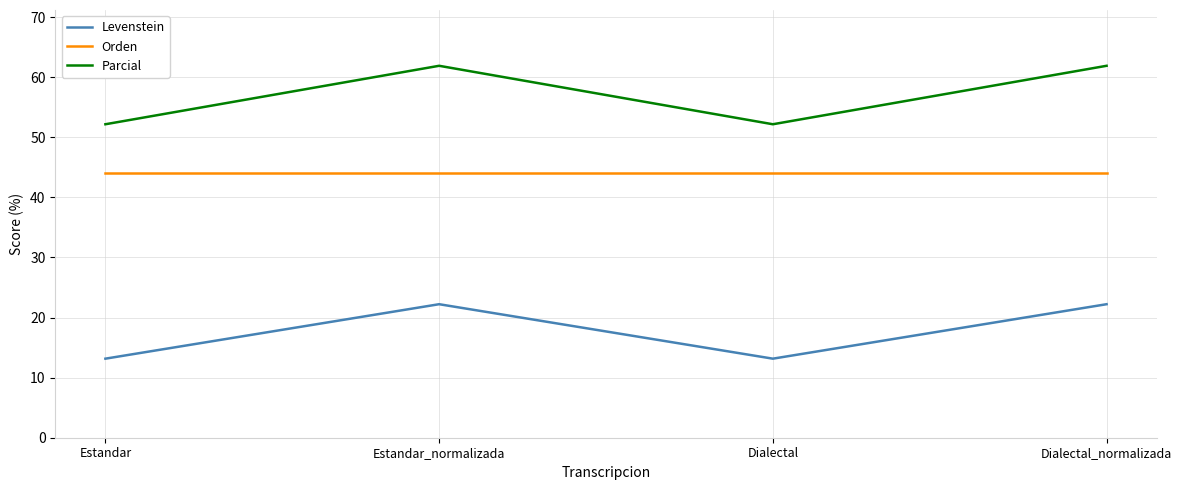

Read the Orden value at Dialectal_normalizada.

44.1